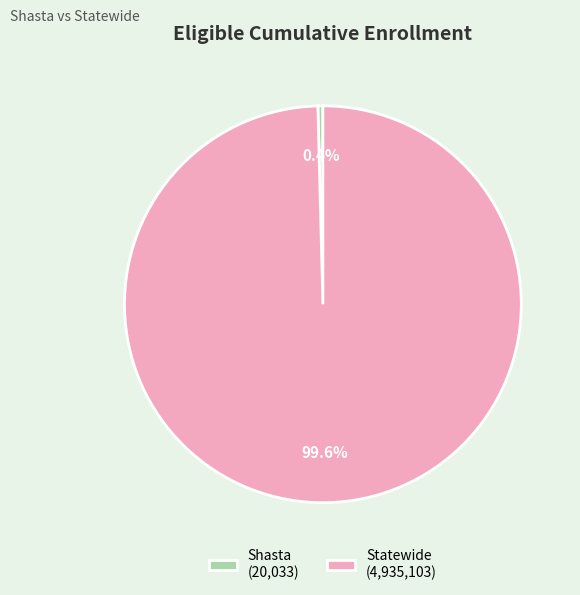

To the nearest percent, what is the difference between the largest and smallest slice percentages?

99%